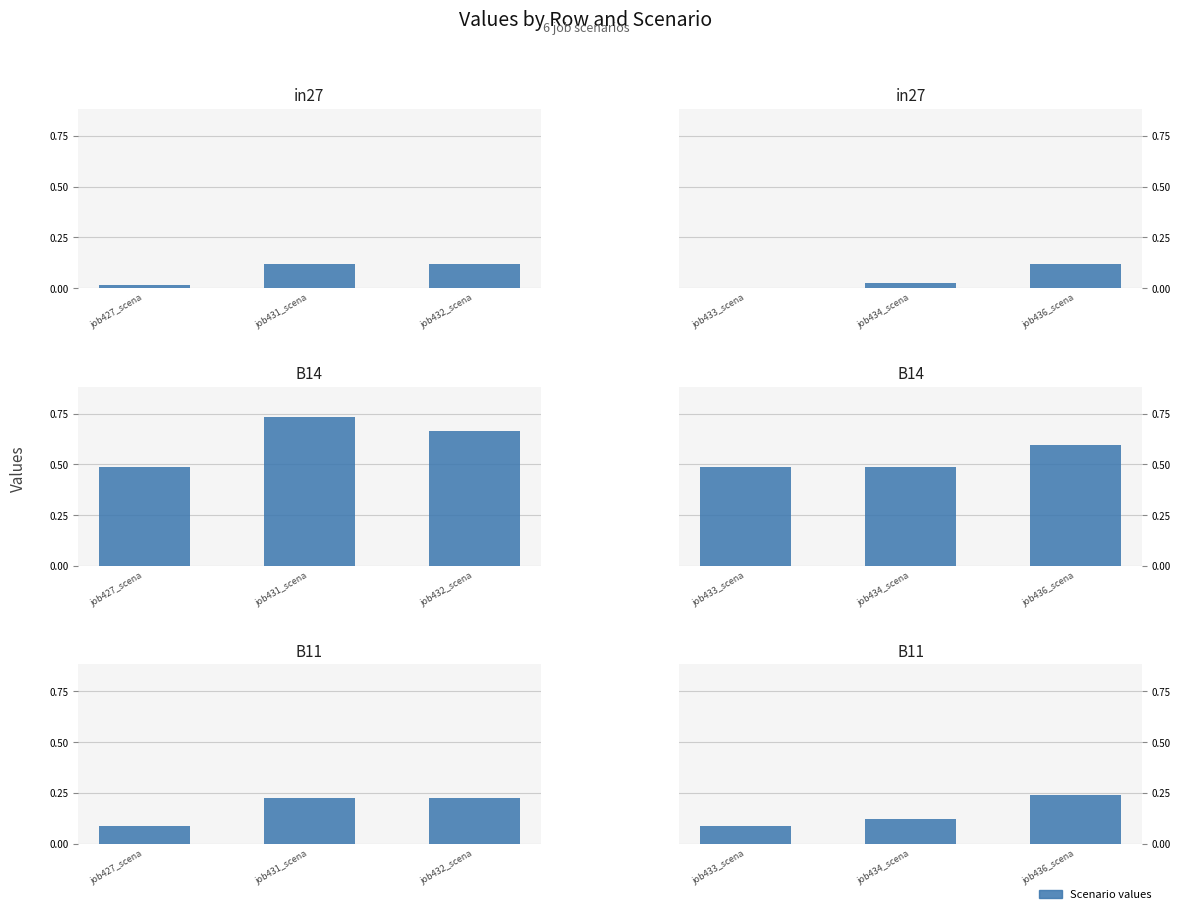

How many job431_scenario2_860 values are between 0 and 1?

3